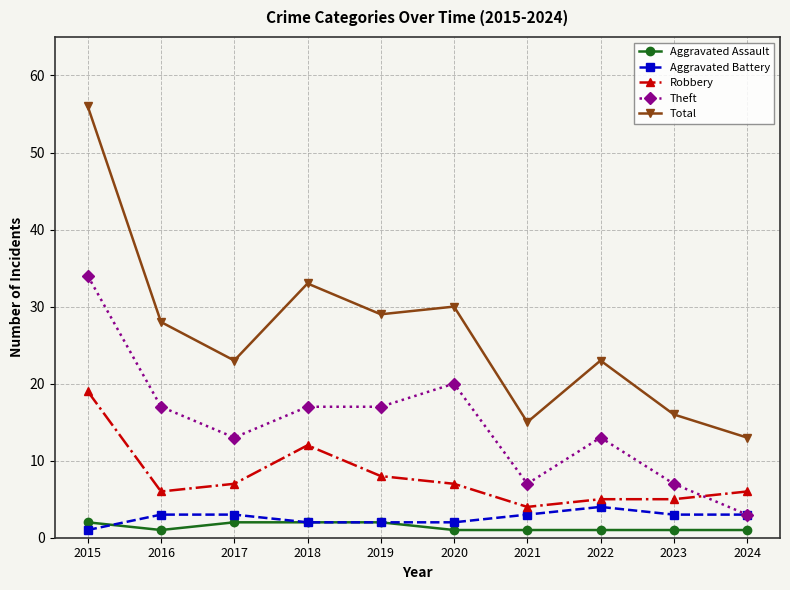

What is the maximum value for Theft?

34